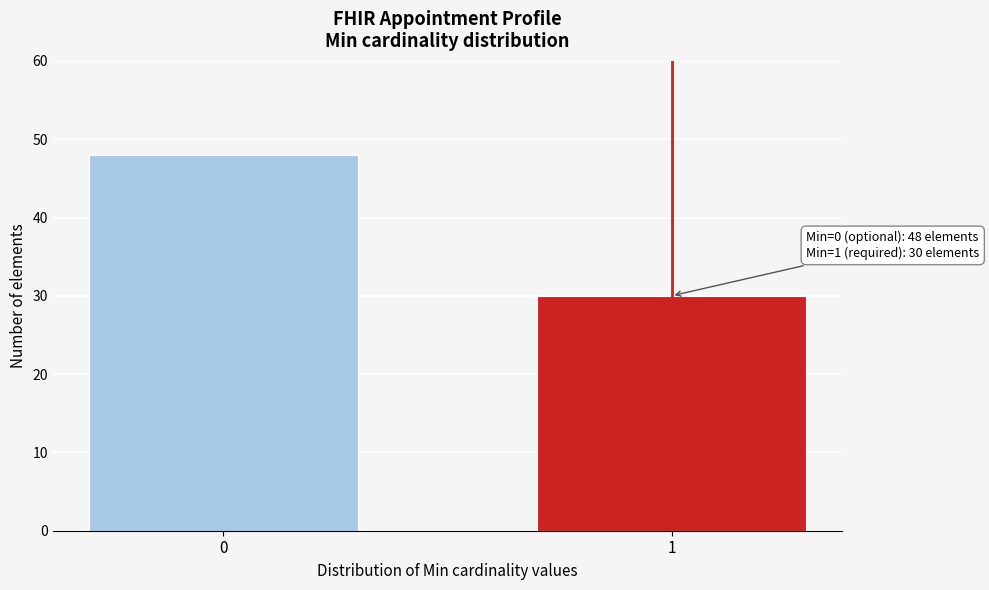

Reading left to right, list all the values displayed in this chart.

48	30